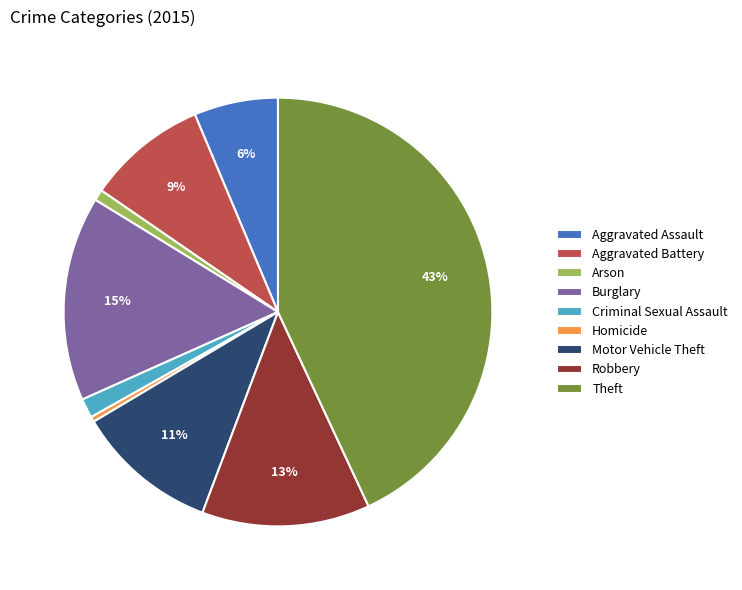

To the nearest percent, what percentage of the pie is Criminal Sexual Assault?

1%